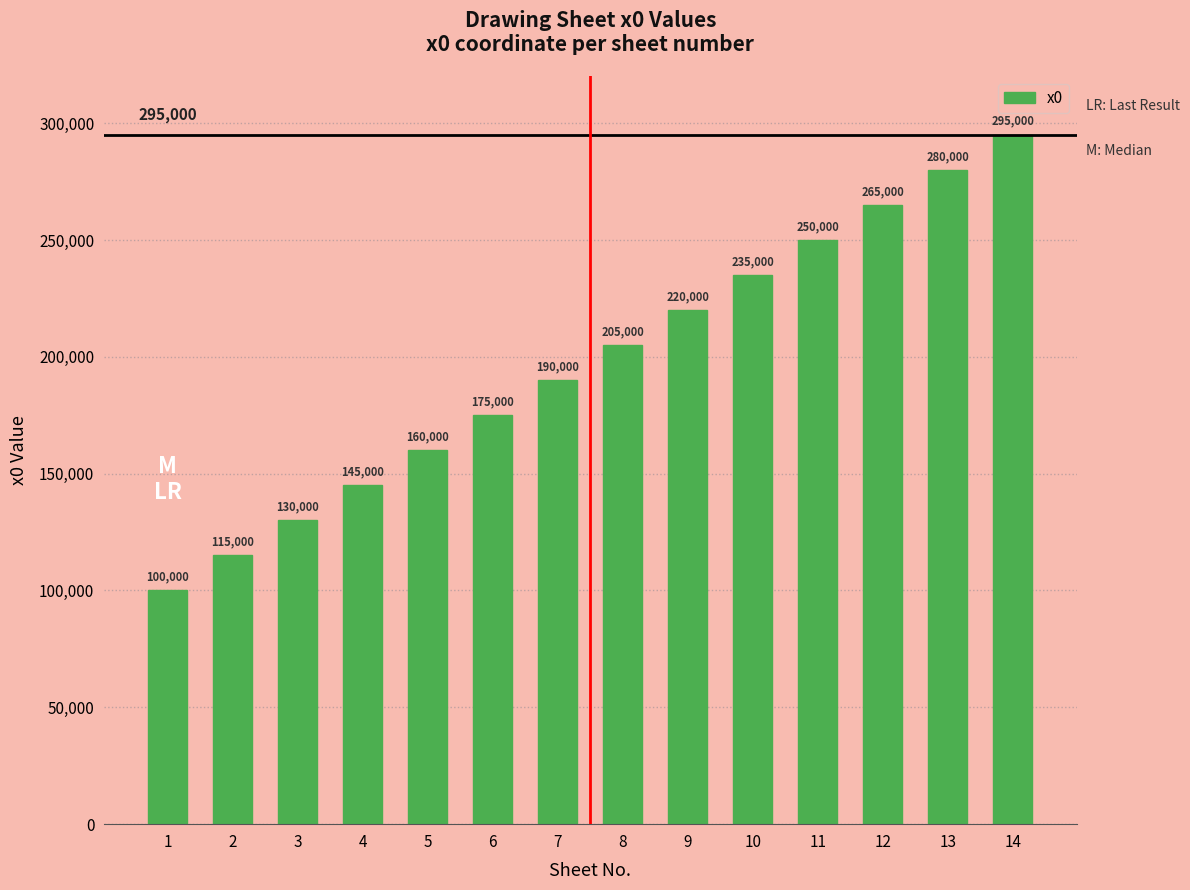

What is the maximum value shown in the chart?

295000